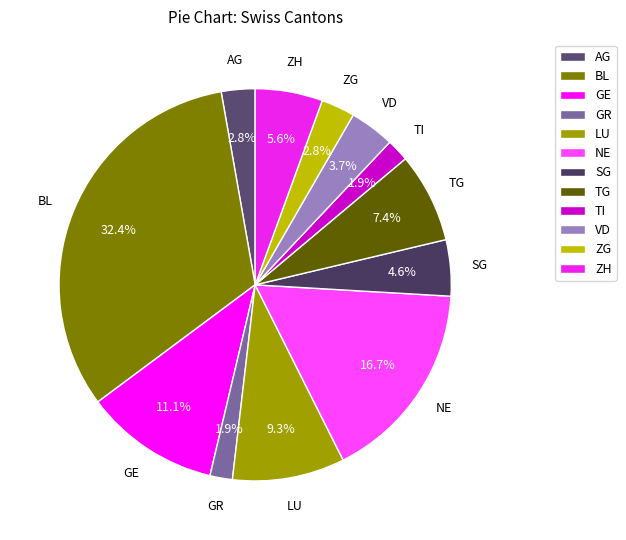

Is NE the majority of the pie?

No